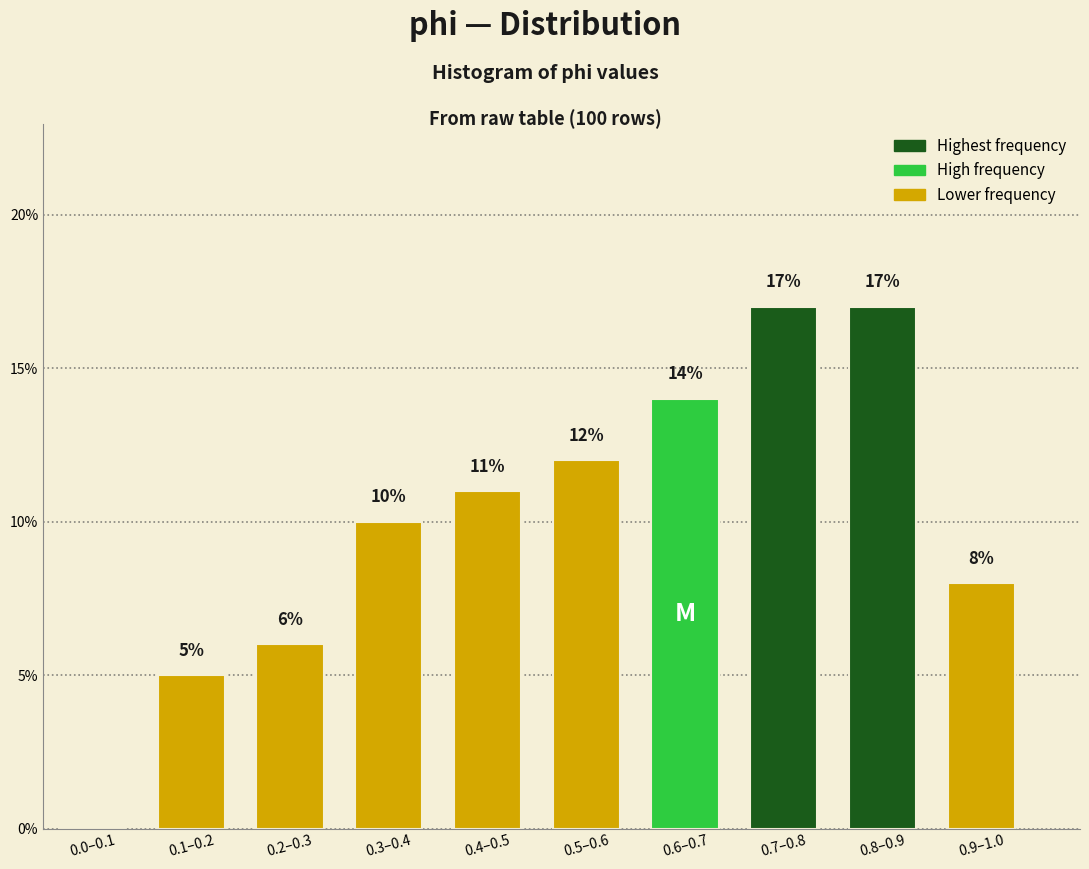

Reading right to left, what are all the values shown in this chart?

0.9–1.0=8.0	0.8–0.9=17.0	0.7–0.8=17.0	0.6–0.7=14.0	0.5–0.6=12.0	0.4–0.5=11.0	0.3–0.4=10.0	0.2–0.3=6.0	0.1–0.2=5.0	0.0–0.1=0.0